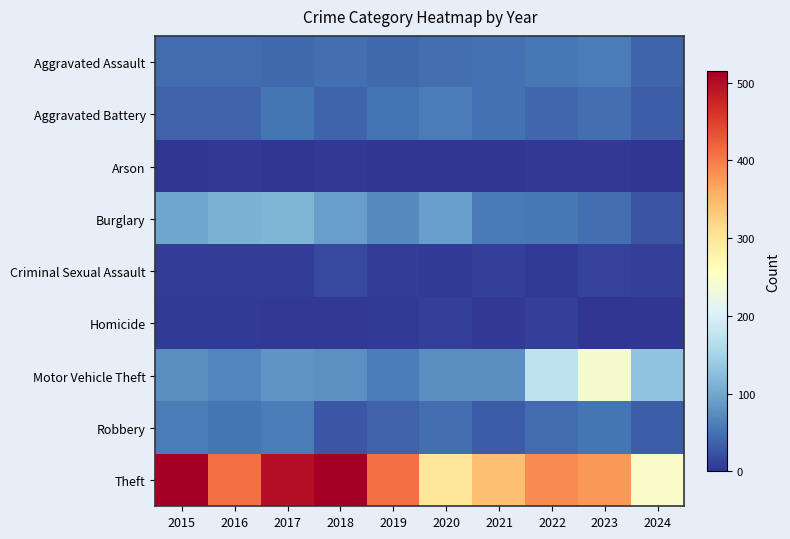

Which has a higher value, 2019 or 2020?

2020